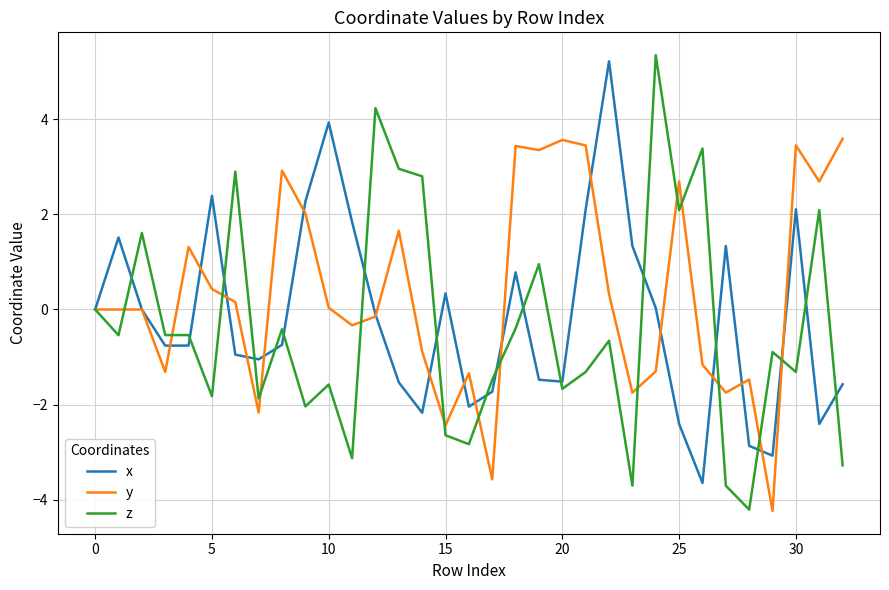

Does the chart display data point markers on the line(s)?

No